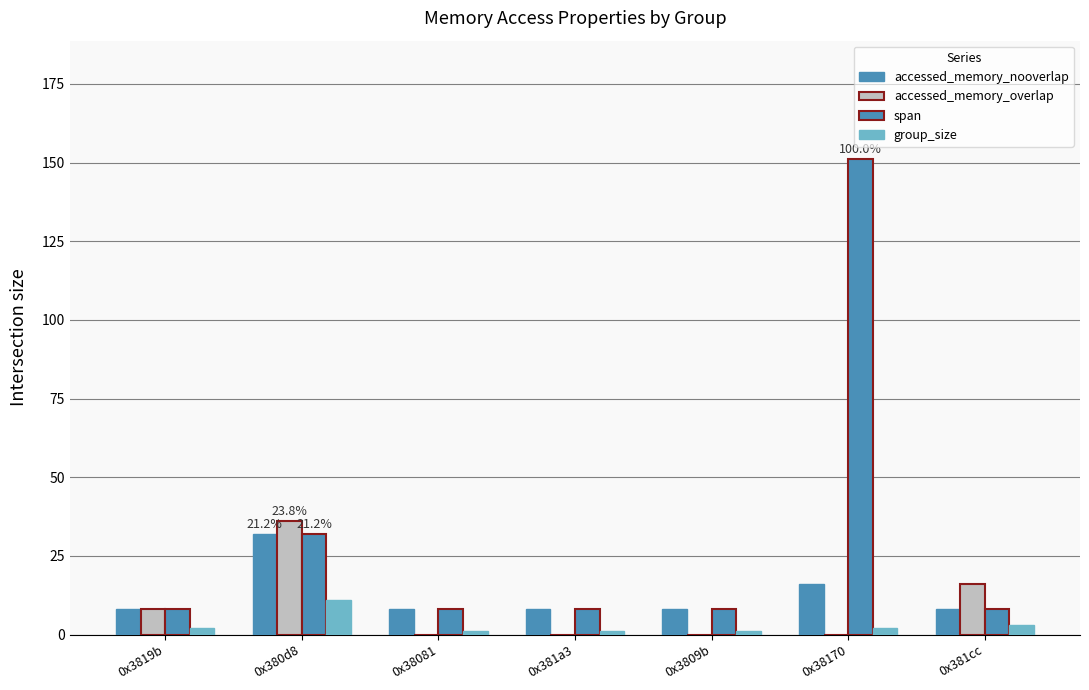

How many groups of bars are there?

7